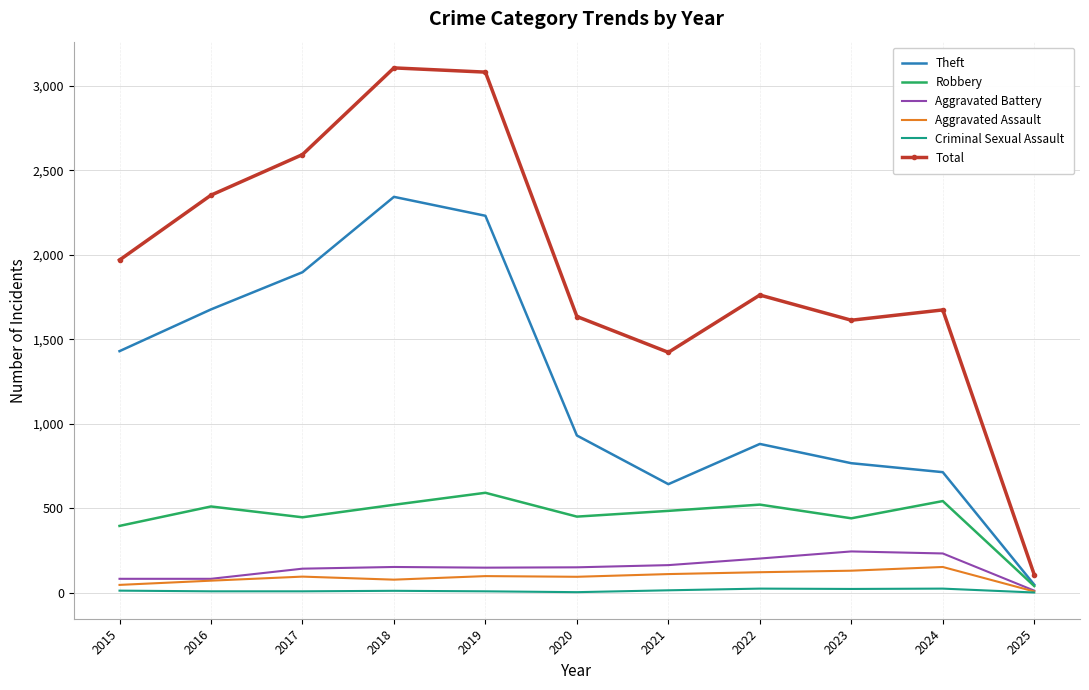

True or false: Aggravated Assault and Total intersect in this chart.

False